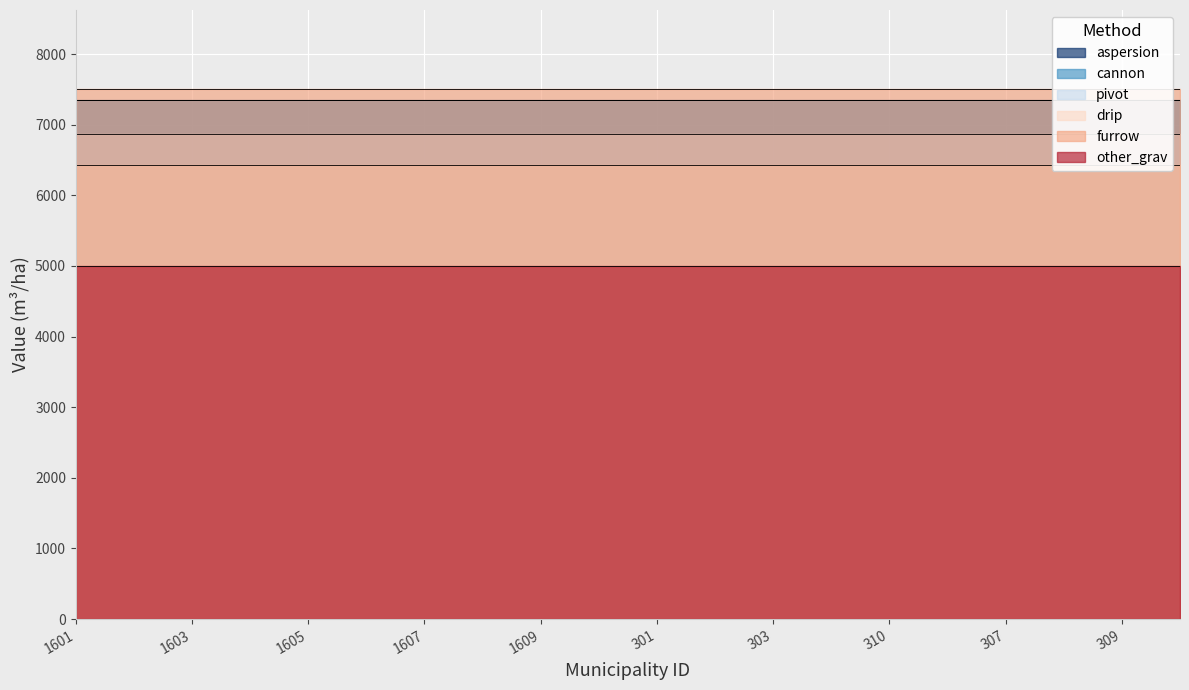

How many categories are shown in the chart?

20